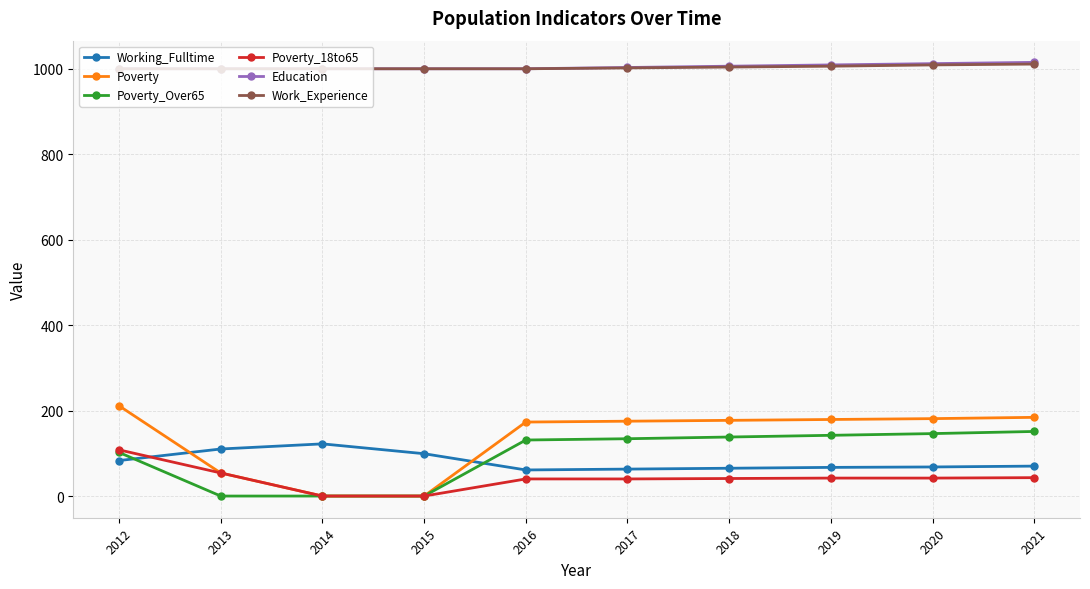

What is the spread (max minus min) of values at 2017?

962